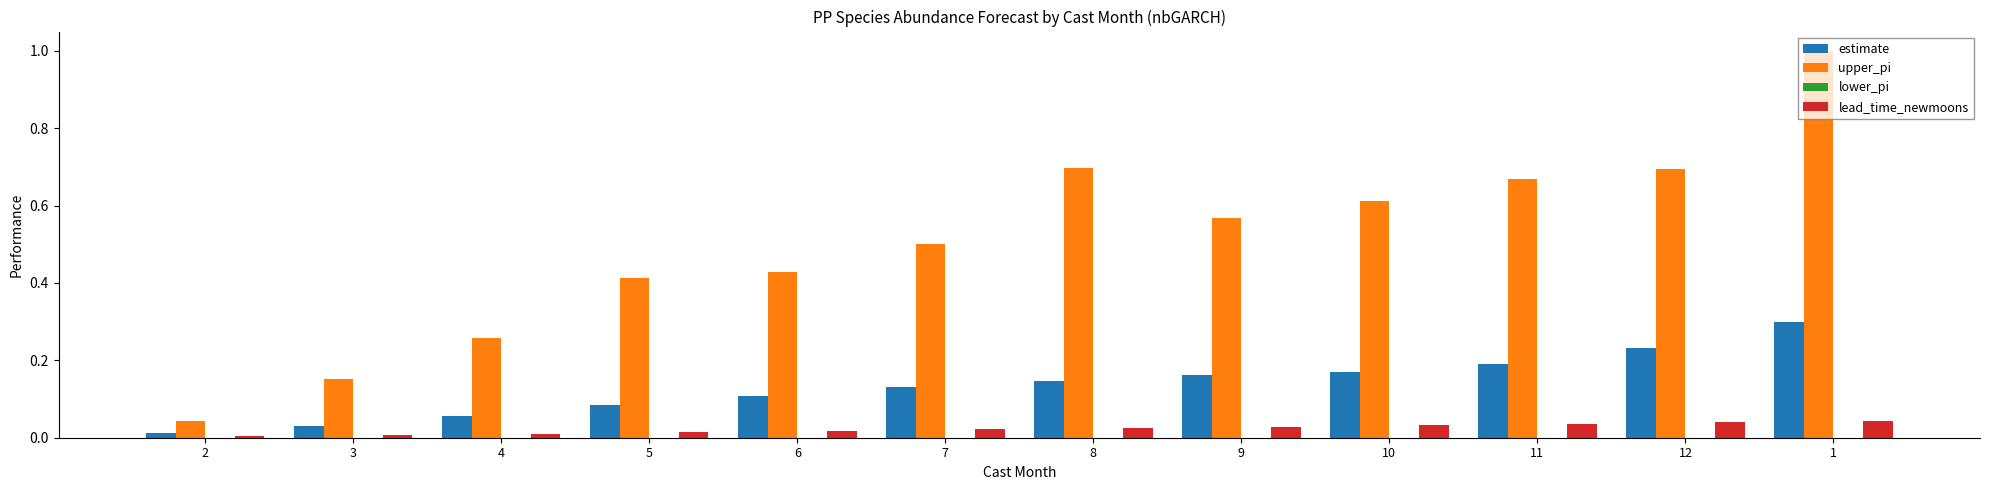

Rank the series by their maximum value, from highest to lowest.

upper_pi, estimate, lead_time_newmoons